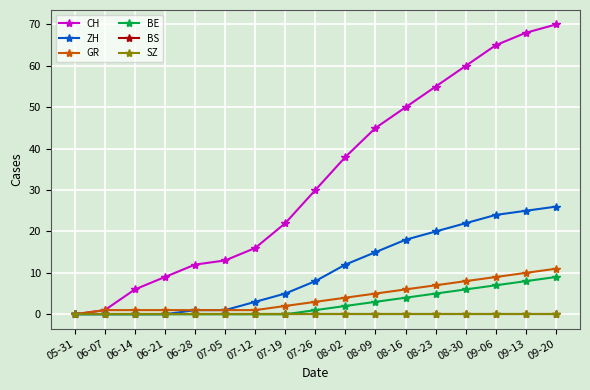

At how many categories does at least one series exceed 39?

7